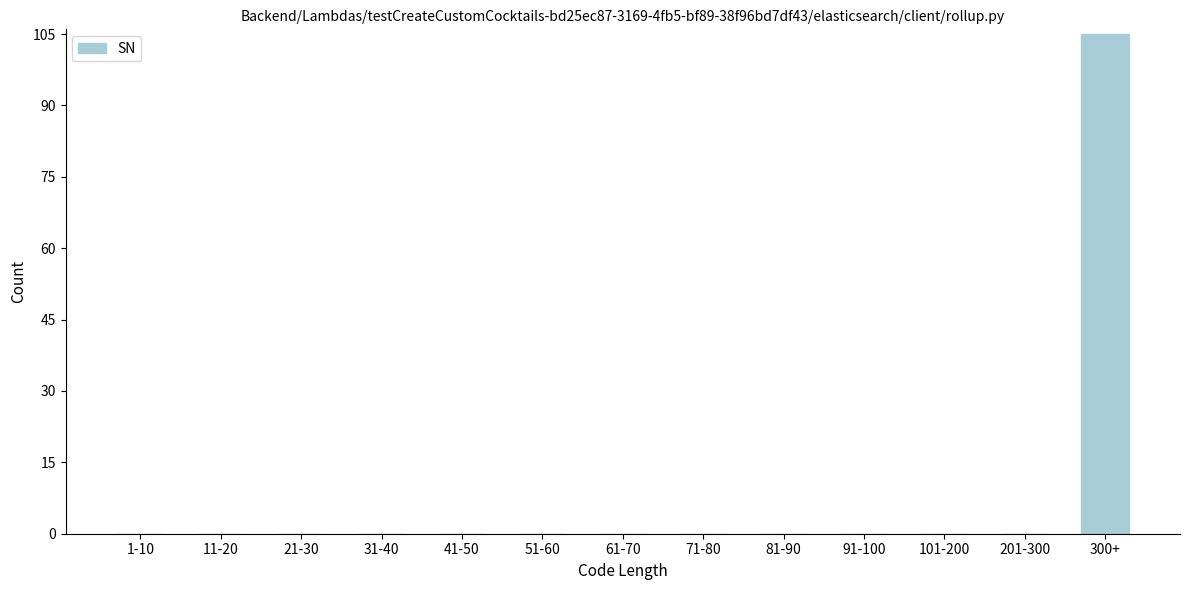

Reading right to left, list all the values displayed in this chart.

300+=105	201-300=0	101-200=0	91-100=0	81-90=0	71-80=0	61-70=0	51-60=0	41-50=0	31-40=0	21-30=0	11-20=0	1-10=0